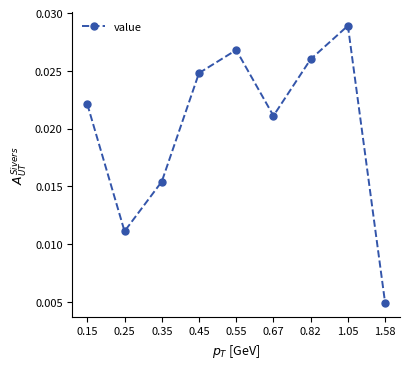

Rank the categories by value from highest to lowest.

1.05, 0.55, 0.82, 0.45, 0.15, 0.67, 0.35, 0.25, 1.58